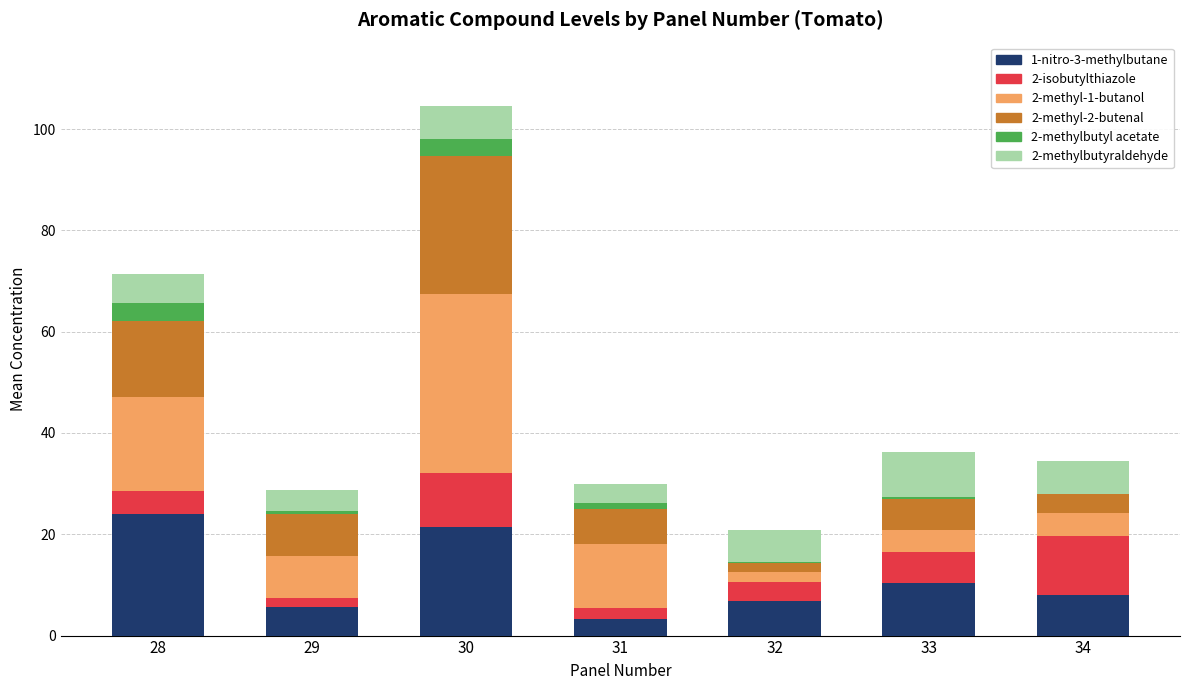

What is the maximum value for 1-nitro-3-methylbutane?

24.0